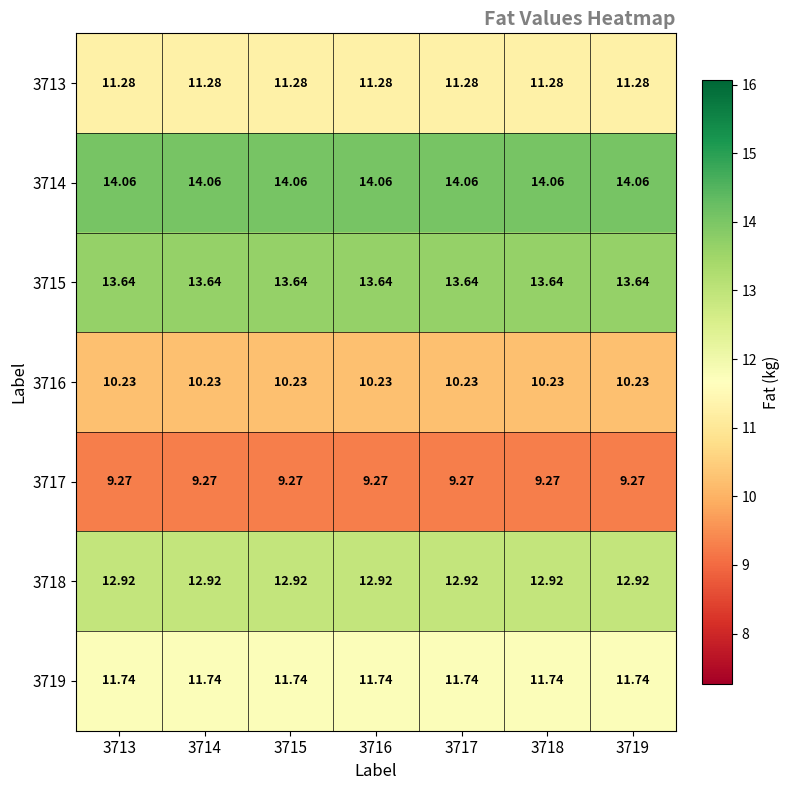

What is the total value across all series at 3713?

83.1